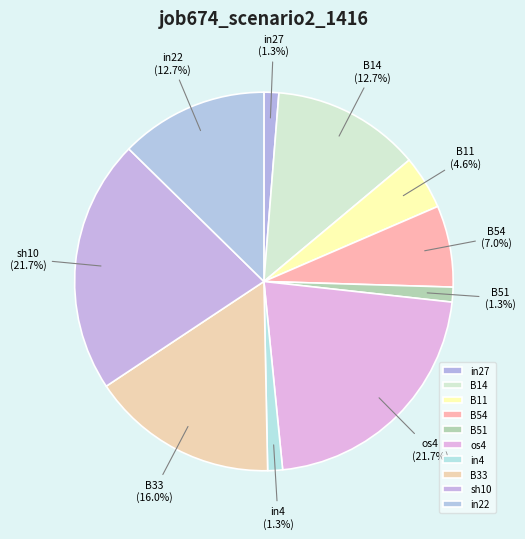

What is the total percentage of B11 and in22?

17.2%